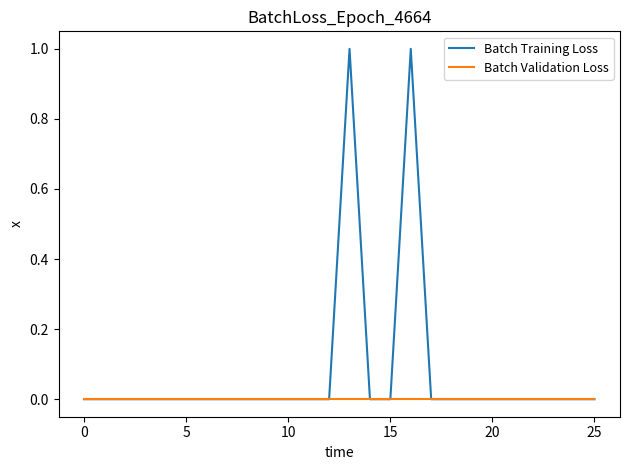

Which series has the largest total across all categories?

Batch Training Loss